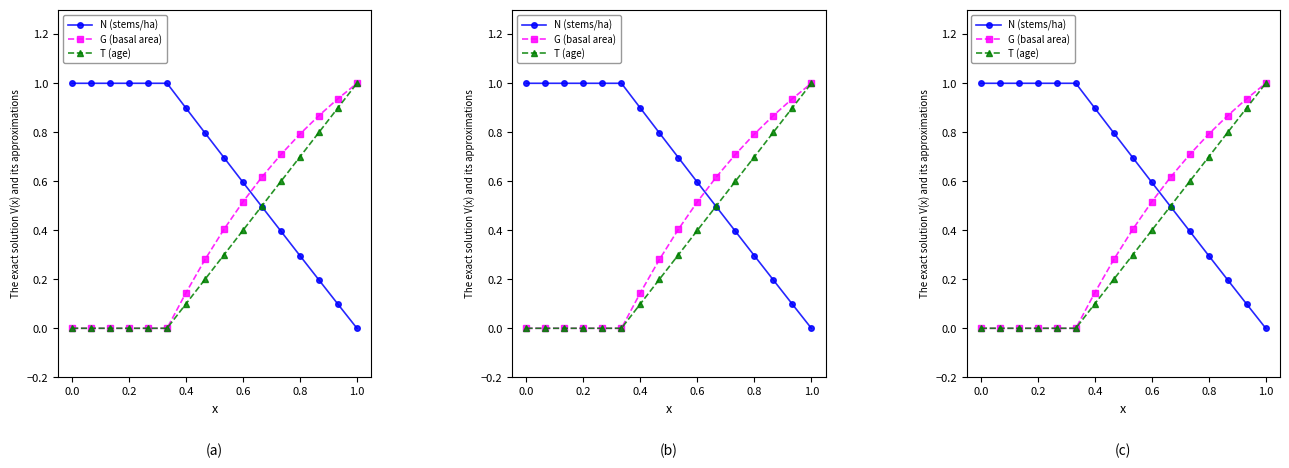

What is the sum of all G (basal area) values?

6.3